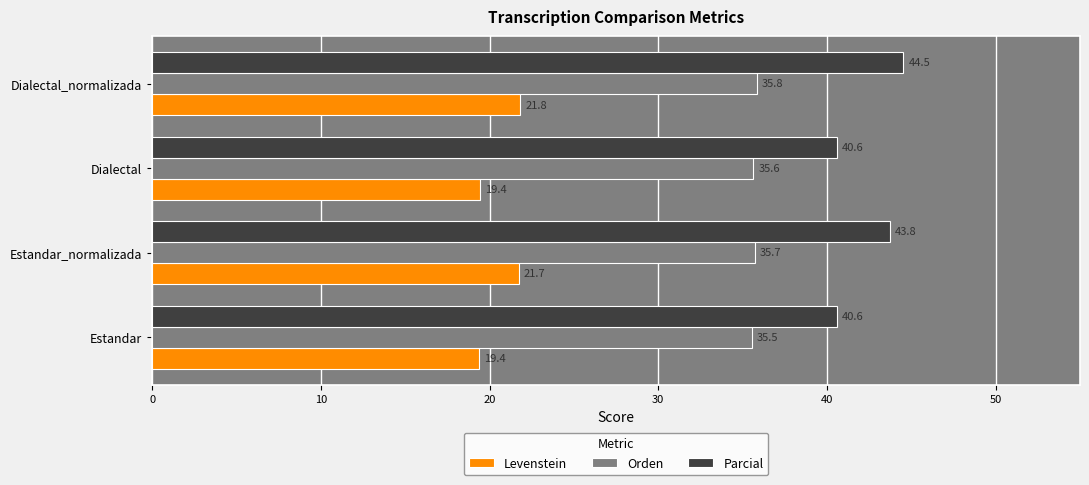

What is the sum of all Parcial values?

169.5